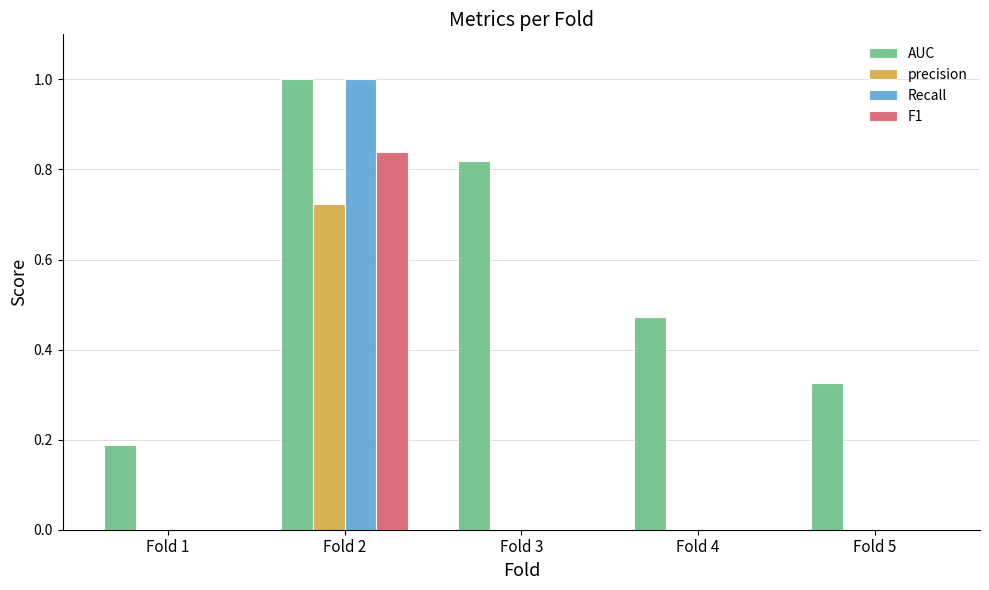

At which category is the sum across all series the highest?

Fold 2